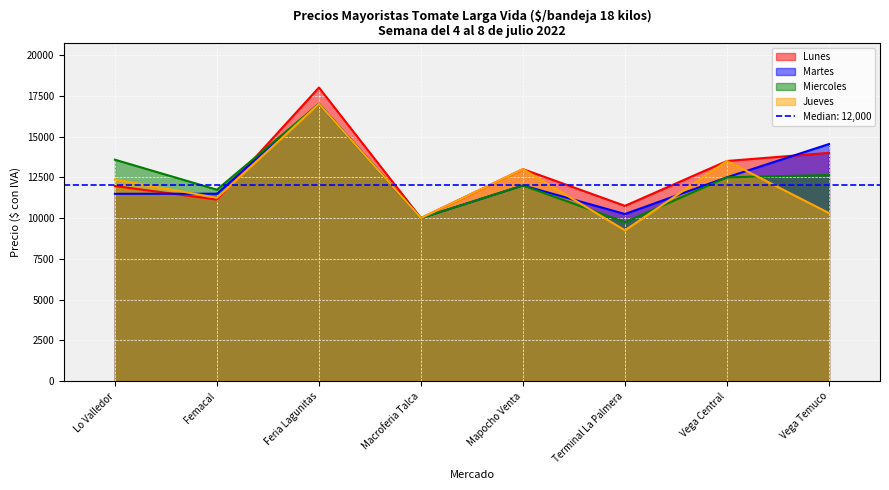

At which category does the chart reach its peak across all series?

Feria Lagunitas